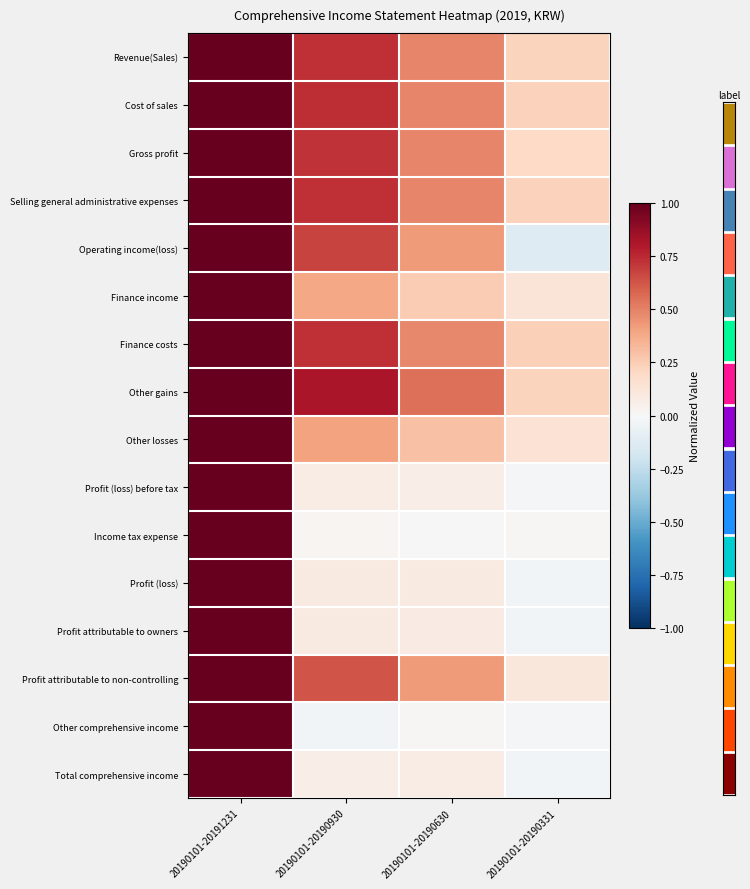

Reading left to right, extract all data points from this chart.

Revenue(Sales): 20190101-20191231=1.0	20190101-20190930=0.7	20190101-20190630=0.5	20190101-20190331=0.2
Cost of sales: 20190101-20191231=1.0	20190101-20190930=0.7	20190101-20190630=0.5	20190101-20190331=0.2
Gross profit: 20190101-20191231=1.0	20190101-20190930=0.7	20190101-20190630=0.5	20190101-20190331=0.2
Selling general administrative expenses: 20190101-20191231=1.0	20190101-20190930=0.7	20190101-20190630=0.5	20190101-20190331=0.2
Operating income(loss): 20190101-20191231=1.0	20190101-20190930=0.7	20190101-20190630=0.4	20190101-20190331=-0.1
Finance income: 20190101-20191231=1.0	20190101-20190930=0.4	20190101-20190630=0.3	20190101-20190331=0.1
Finance costs: 20190101-20191231=1.0	20190101-20190930=0.7	20190101-20190630=0.5	20190101-20190331=0.2
Other gains: 20190101-20191231=1.0	20190101-20190930=0.8	20190101-20190630=0.5	20190101-20190331=0.2
Other losses: 20190101-20191231=1.0	20190101-20190930=0.4	20190101-20190630=0.3	20190101-20190331=0.1
Profit (loss) before tax: 20190101-20191231=1.0	20190101-20190930=0.1	20190101-20190630=0.1	20190101-20190331=-0.0
Income tax expense: 20190101-20191231=1.0	20190101-20190930=0.0	20190101-20190630=0.0	20190101-20190331=0.0
Profit (loss): 20190101-20191231=1.0	20190101-20190930=0.1	20190101-20190630=0.1	20190101-20190331=-0.0
Profit attributable to owners: 20190101-20191231=1.0	20190101-20190930=0.1	20190101-20190630=0.1	20190101-20190331=-0.0
Profit attributable to non-controlling: 20190101-20191231=1.0	20190101-20190930=0.6	20190101-20190630=0.4	20190101-20190331=0.1
Other comprehensive income: 20190101-20191231=1.0	20190101-20190930=-0.0	20190101-20190630=0.0	20190101-20190331=-0.0
Total comprehensive income: 20190101-20191231=1.0	20190101-20190930=0.1	20190101-20190630=0.1	20190101-20190331=-0.0